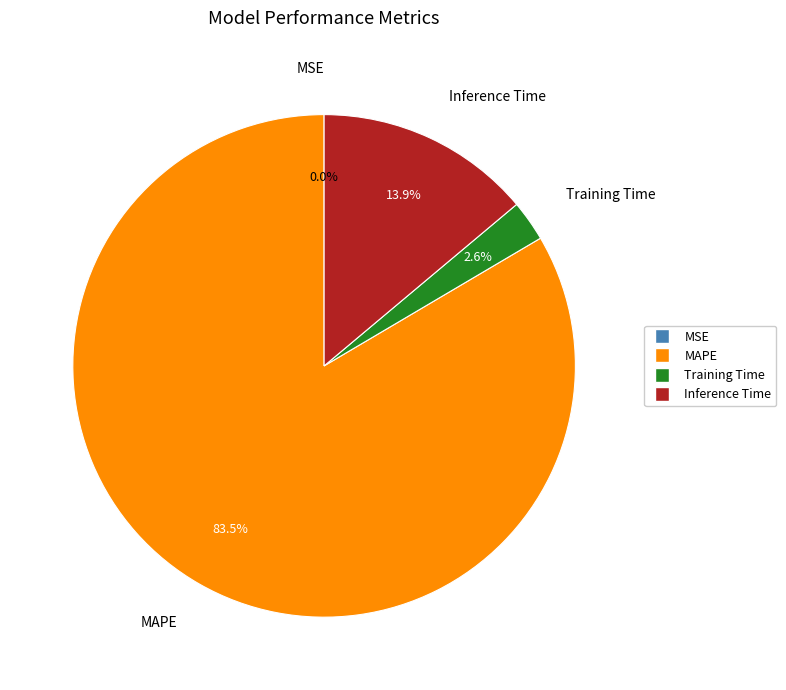

To the nearest percent, what is the difference between the Inference Time and MSE slice percentages?

14%